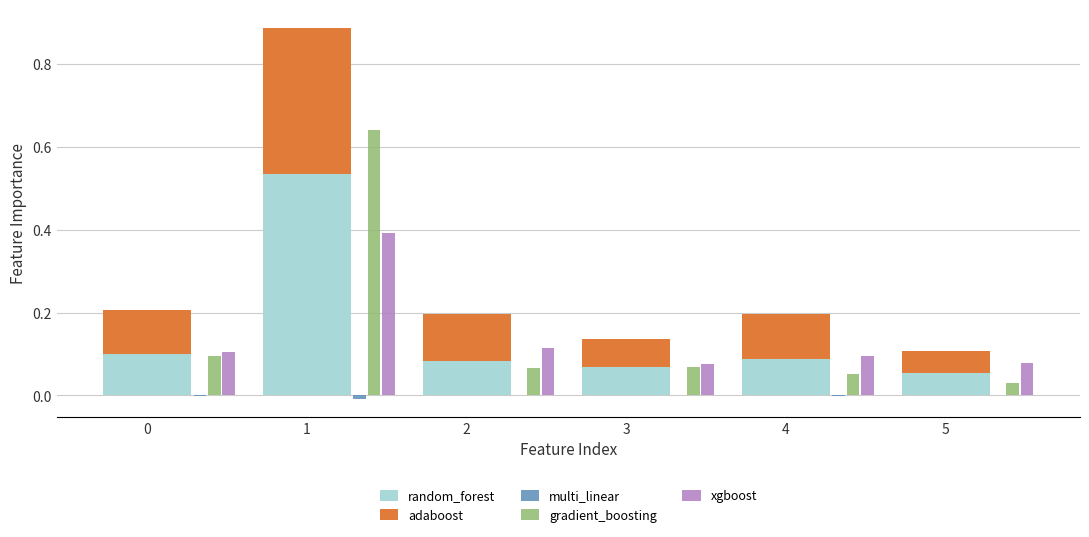

How many bars are there in total?

30